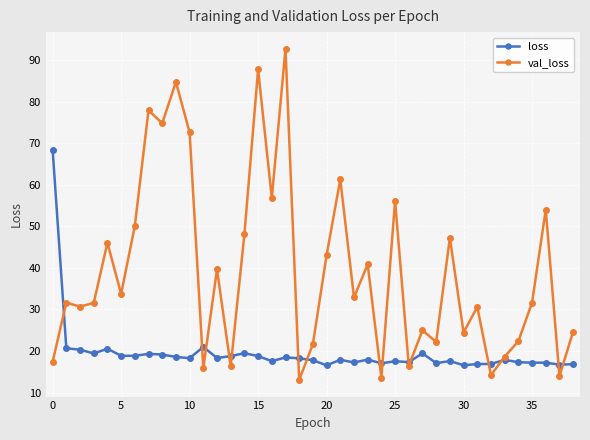

What is the highest value of the val_loss series?

92.8